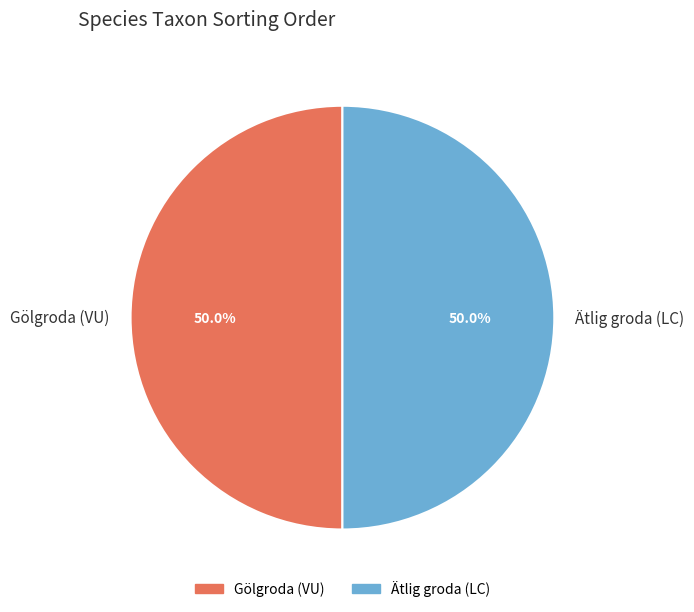

Is it true that Gölgroda (VU) is 50% of the pie?

True